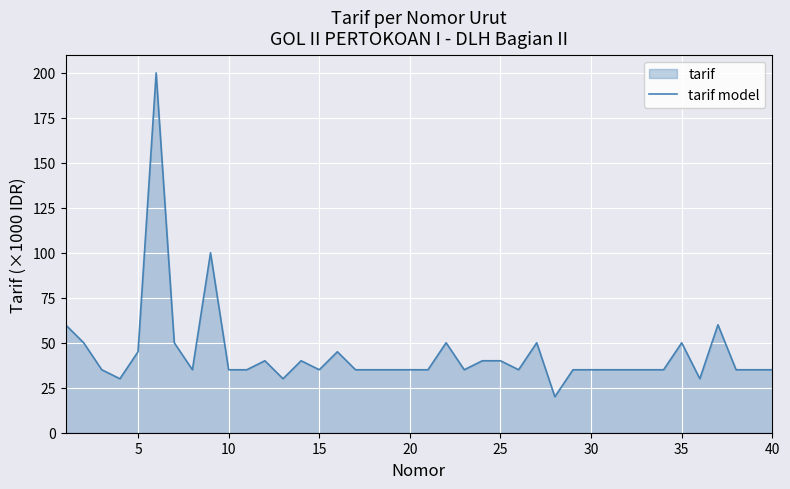

How many lines are shown in the chart?

1